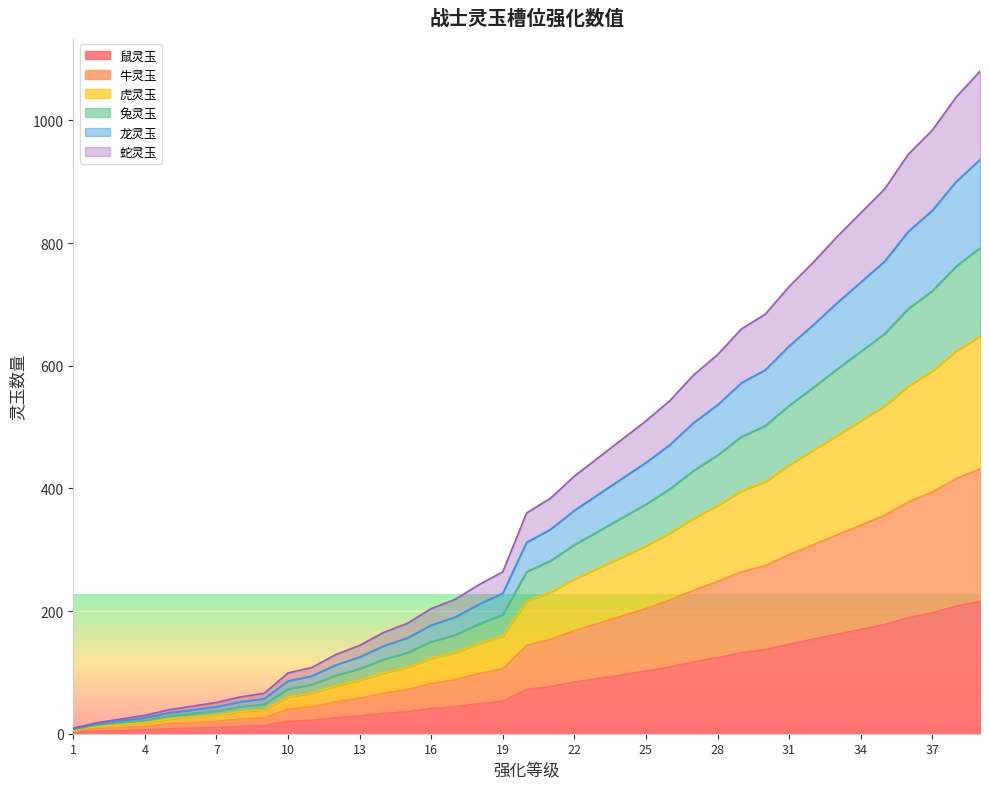

Which has a higher value, 5 or 33?

33